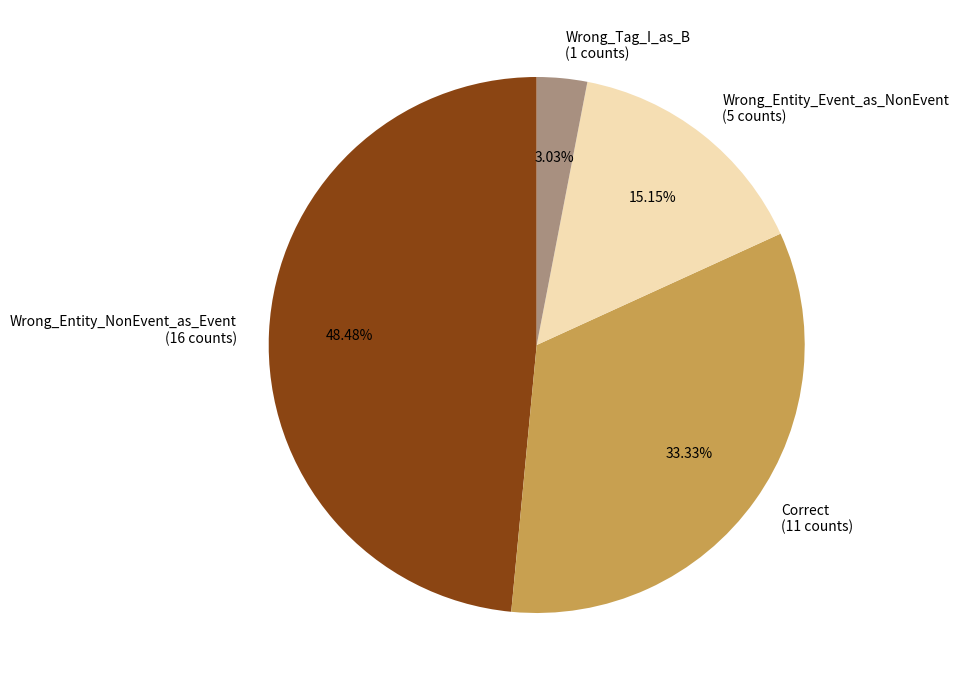

What is the smallest slice in the pie chart?

Wrong_Tag_I_as_B